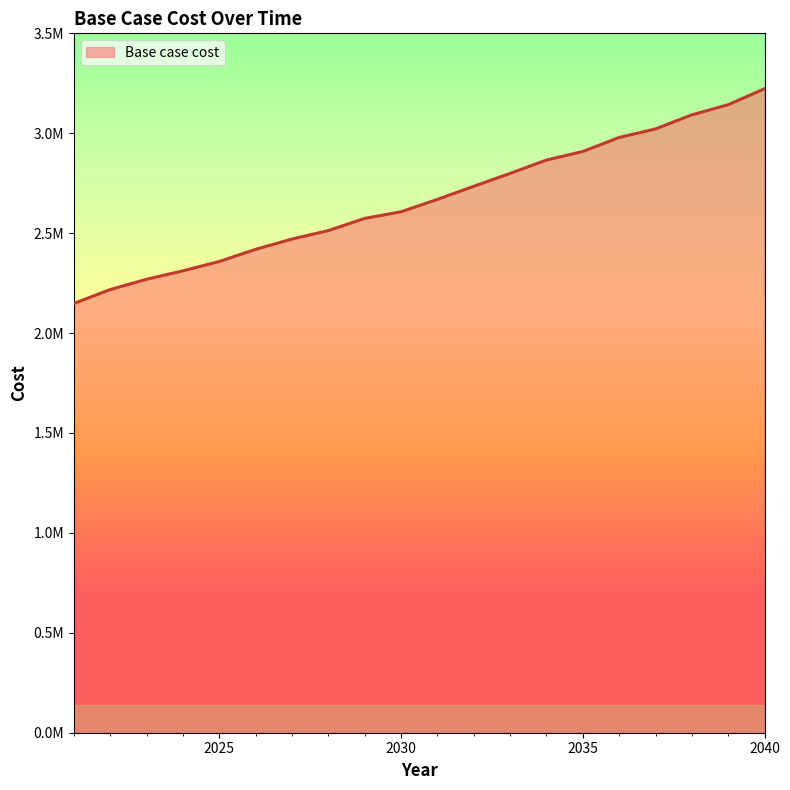

What is the greatest value displayed?

3222739.6